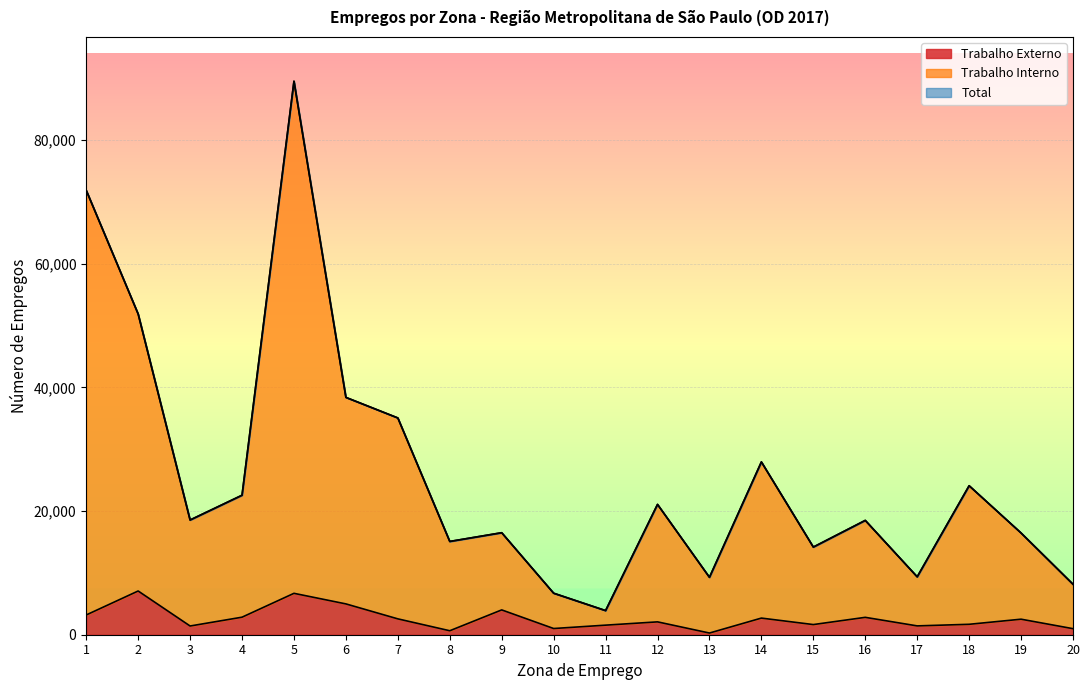

How many data points in Trabalho Interno are above 18547?

10